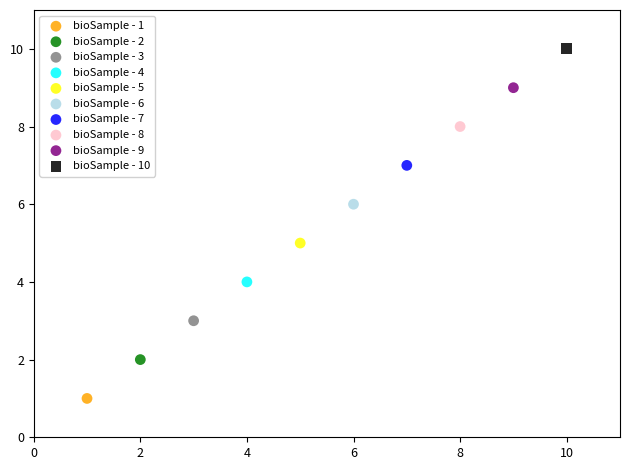

What are all the series names shown in the legend?

bioSample - 1, bioSample - 2, bioSample - 3, bioSample - 4, bioSample - 5, bioSample - 6, bioSample - 7, bioSample - 8, bioSample - 9, bioSample - 10